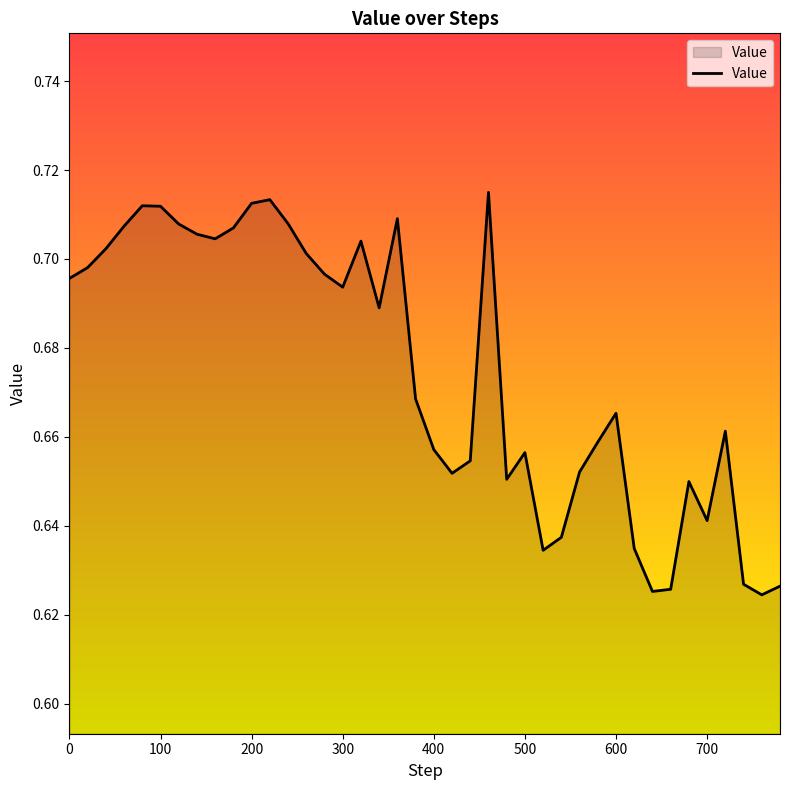

The chart shows a value of 1.3 at 200. True or false?

False